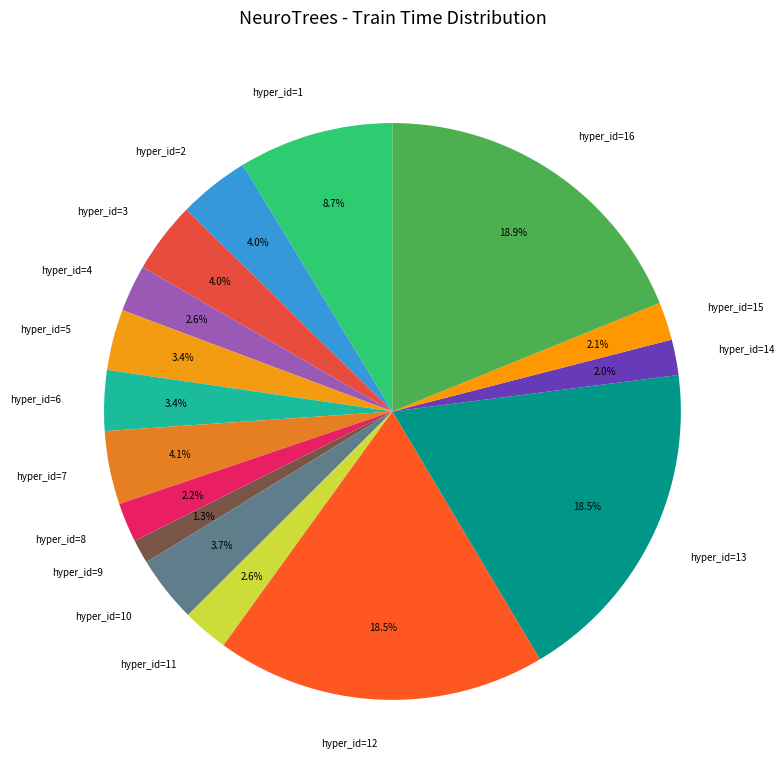

What percentage is the hyper_id=3 slice, to the nearest percent?

4%